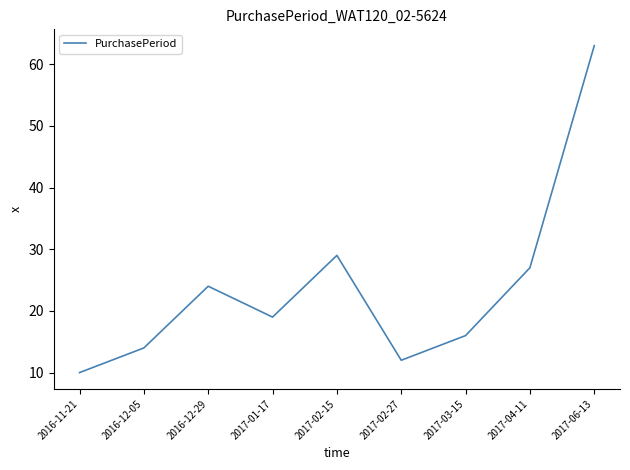

What is the ratio of the value at 2016-12-29 to the value at 2017-02-15?

0.8